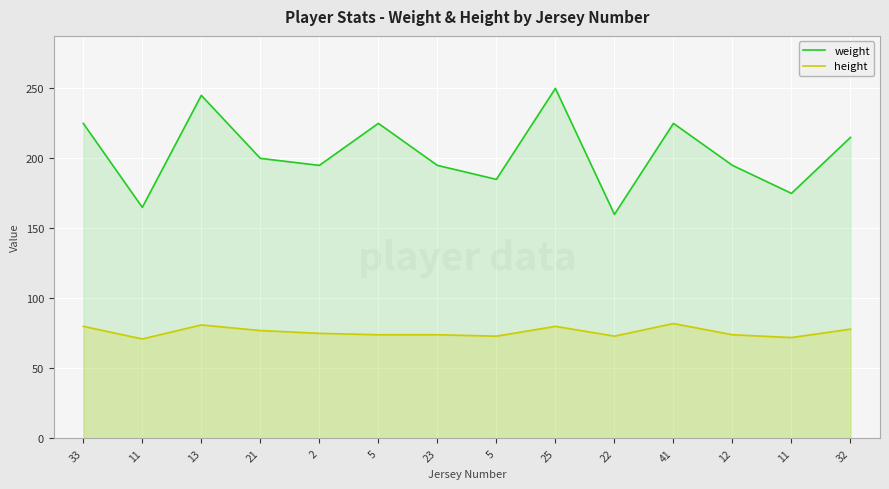

What is the greatest value displayed?

250